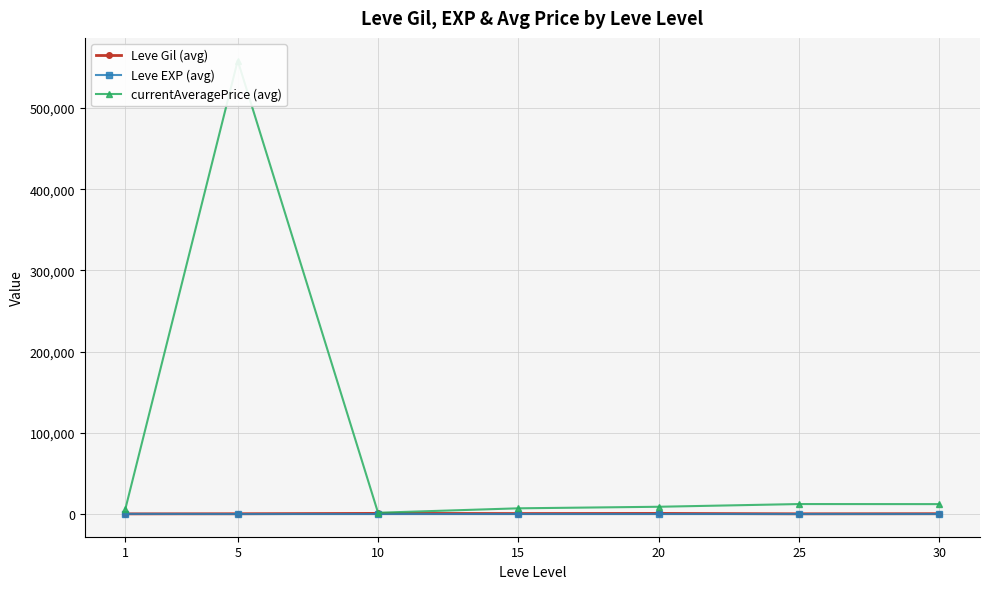

How many distinct data groups are displayed?

3